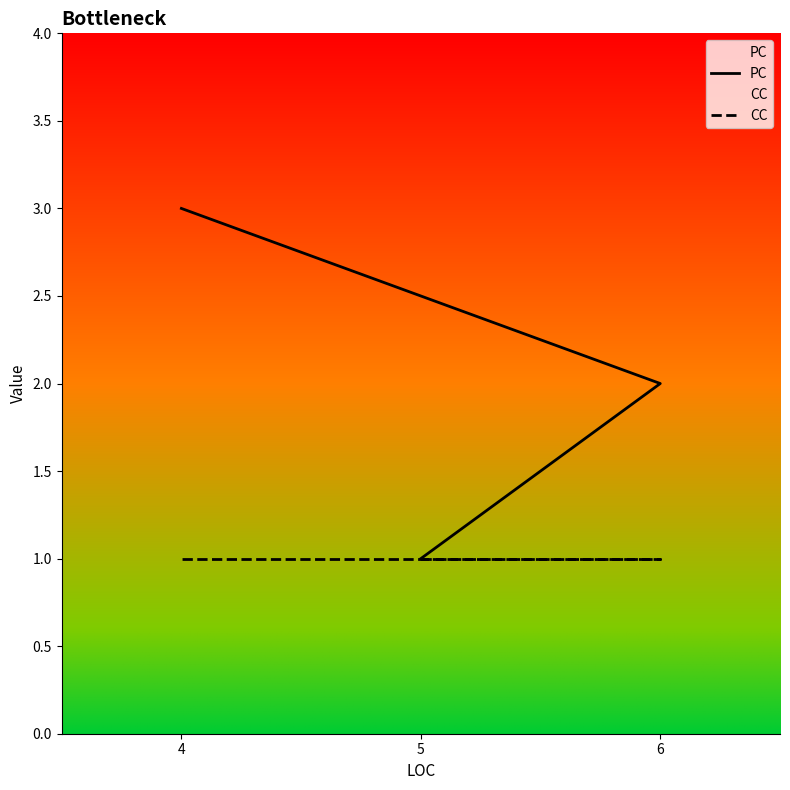

What is the minimum value shown in the chart?

1